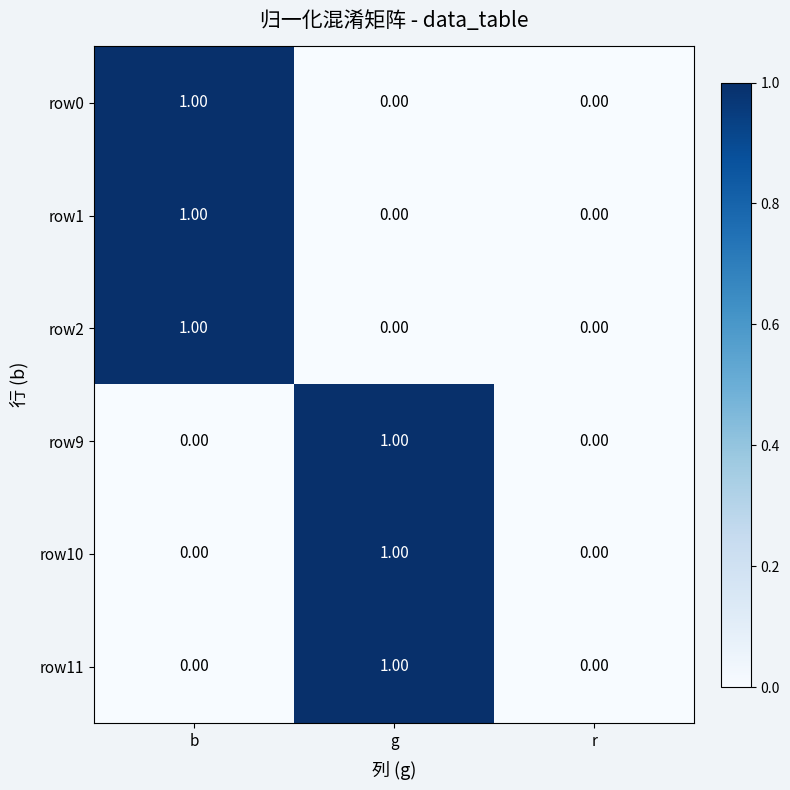

What is the total value across all series at g?

3